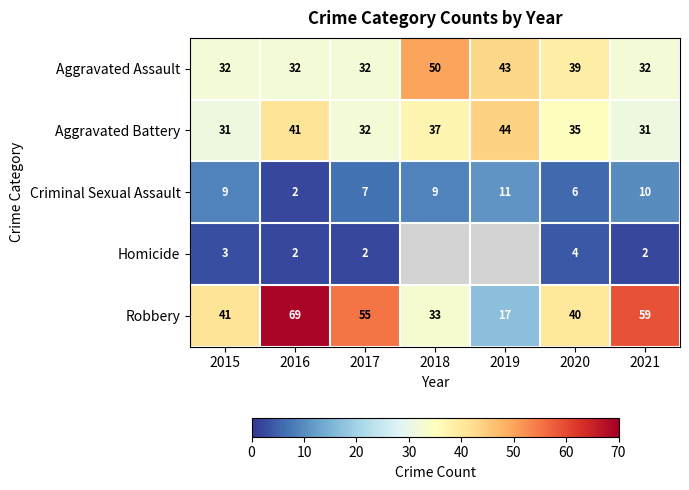

At how many categories does at least one series exceed 39?

7